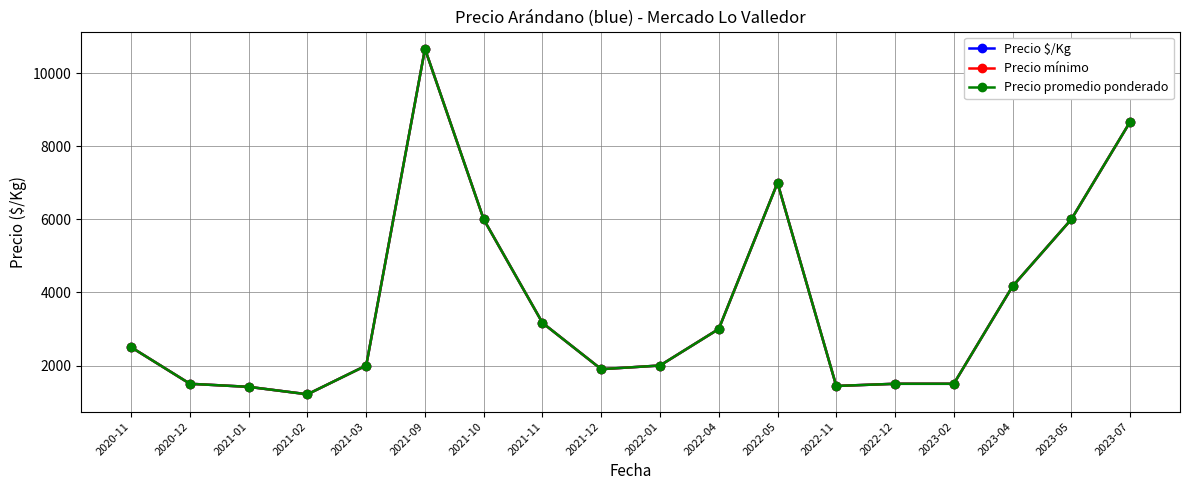

True or false: Precio mínimo has a value of 5779 at 2023-04.

False